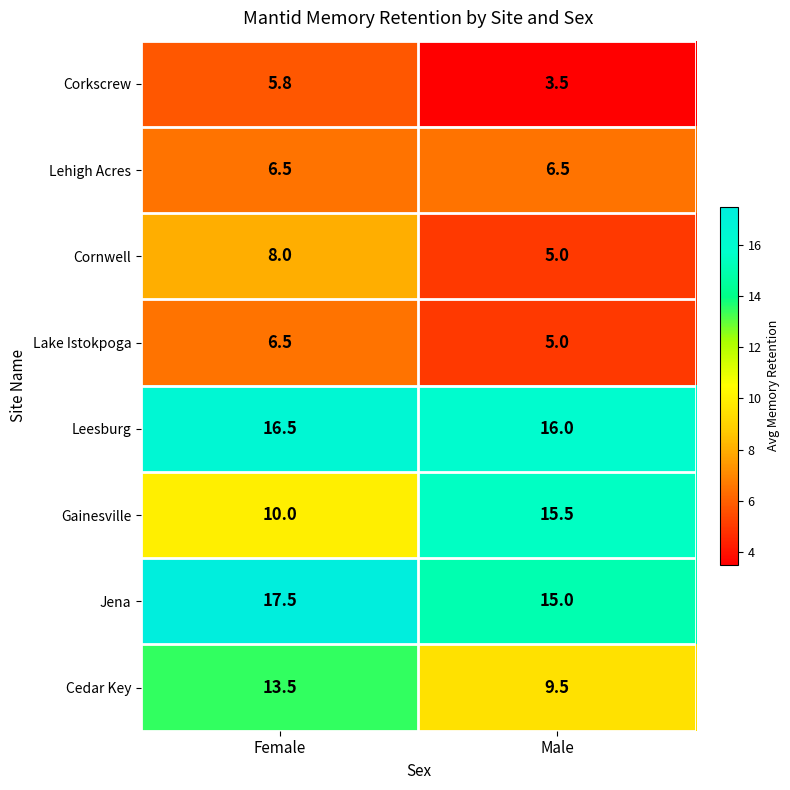

True or false: Lake Istokpoga has a value of 7.7 at Male.

False